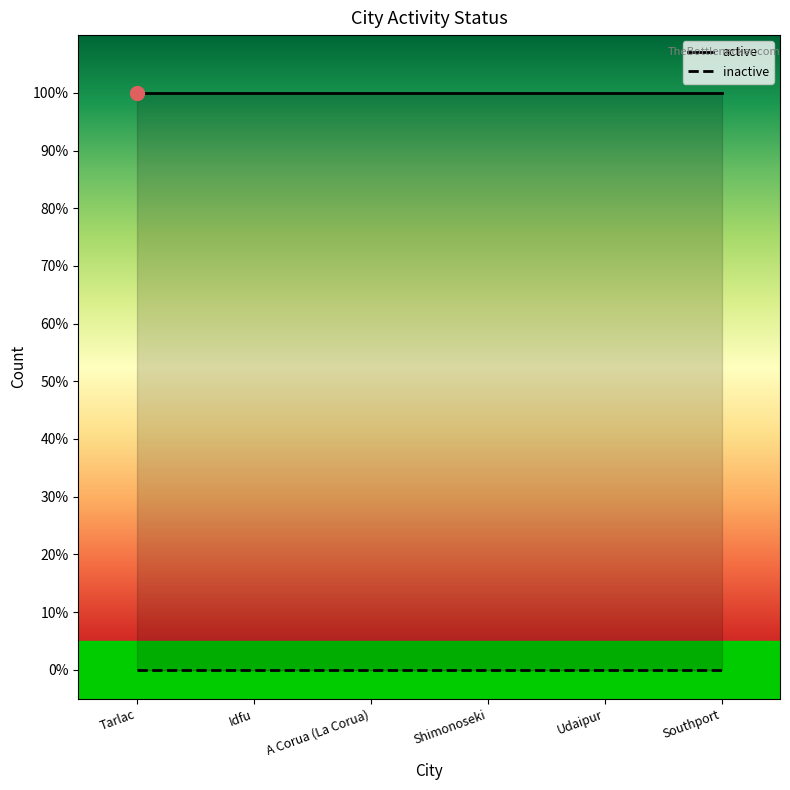

What position from the right is Shimonoseki?

3